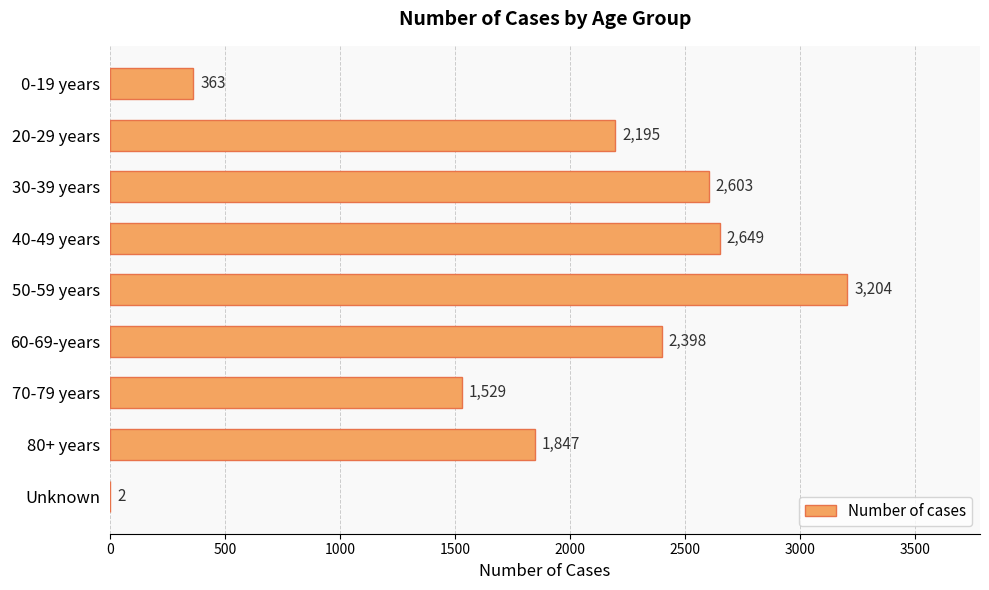

How many series are shown in this chart?

1